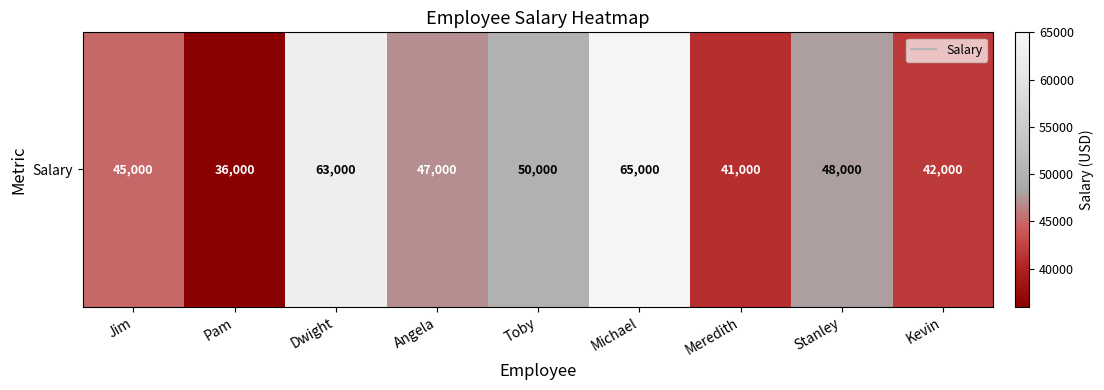

Rank the categories by value from highest to lowest.

Michael, Dwight, Toby, Stanley, Angela, Jim, Kevin, Meredith, Pam